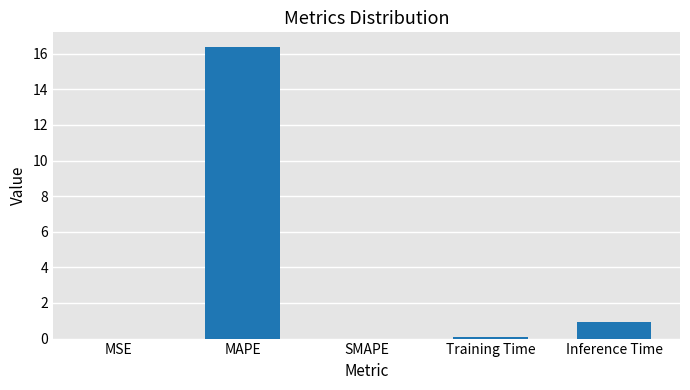

Are the bars grouped side by side (vs. stacked)?

No